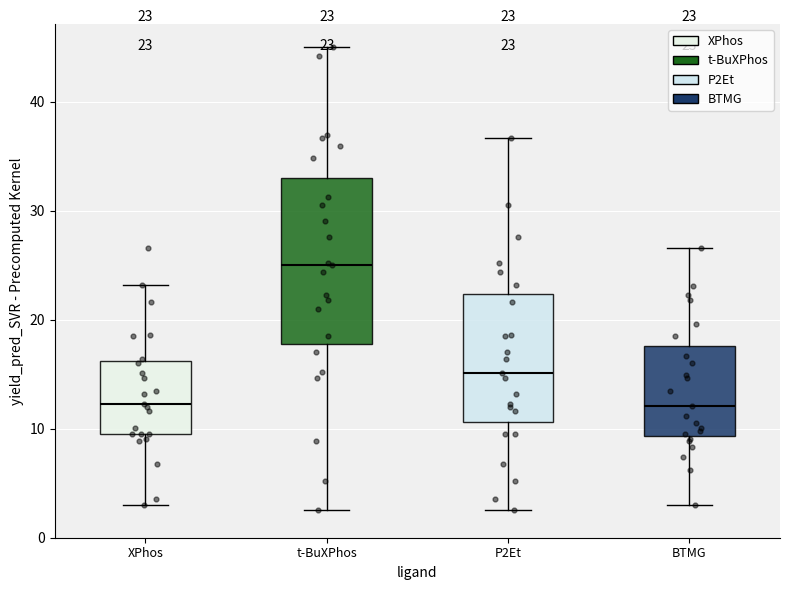

Which box is the tallest, from its lower edge to its upper edge?

t-BuXPhos